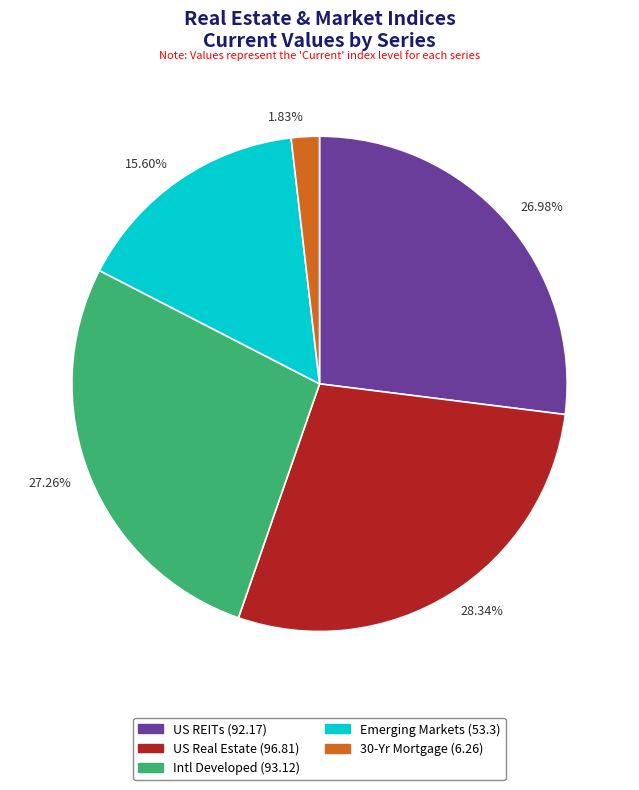

Between US REITs and 30-Yr Mortgage, which is larger?

US REITs